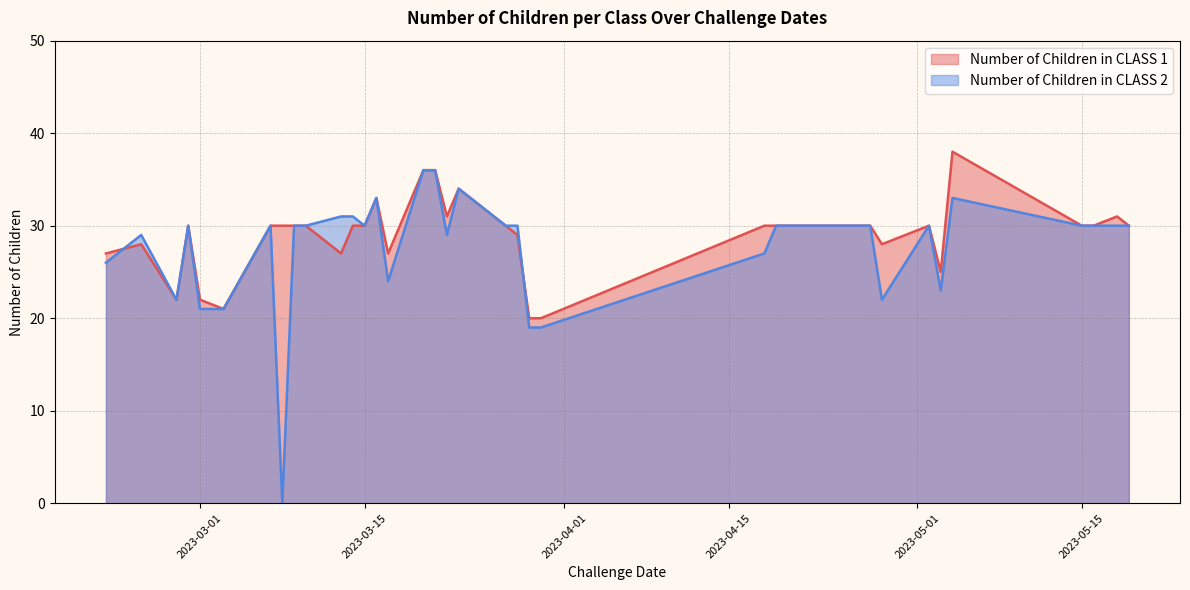

Read the Number of Children in CLASS 1 value at 2023-03-09, to the nearest 10.

30